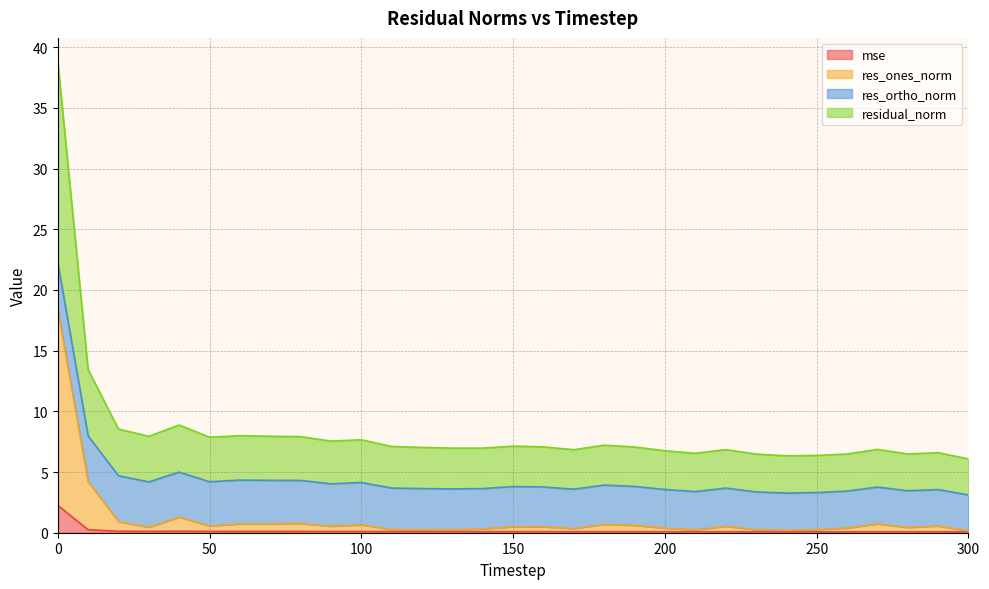

Is it true that res_ones_norm equals 0.5 at 90?

True